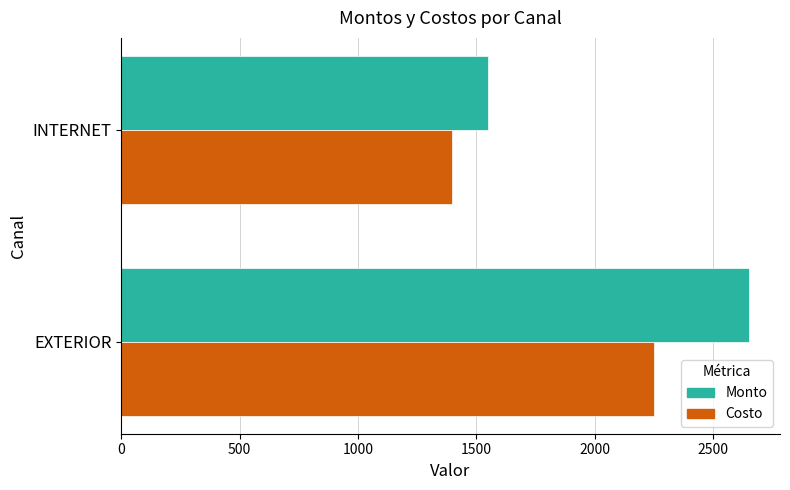

Where is Costo nearest to the value 1822?

INTERNET